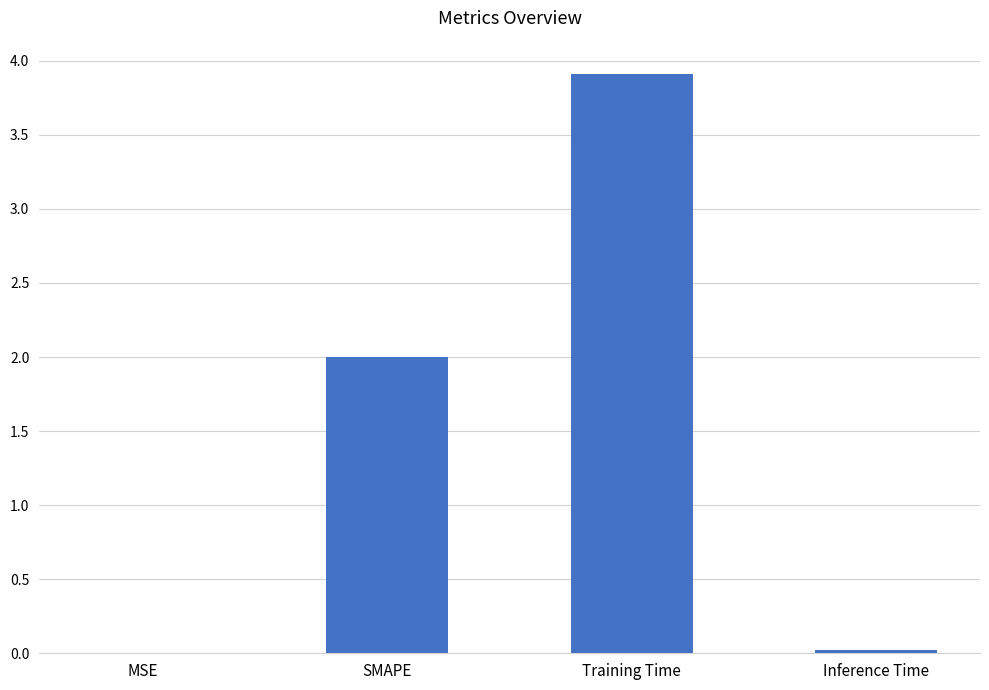

The value at MSE is 0.0. True or false?

True